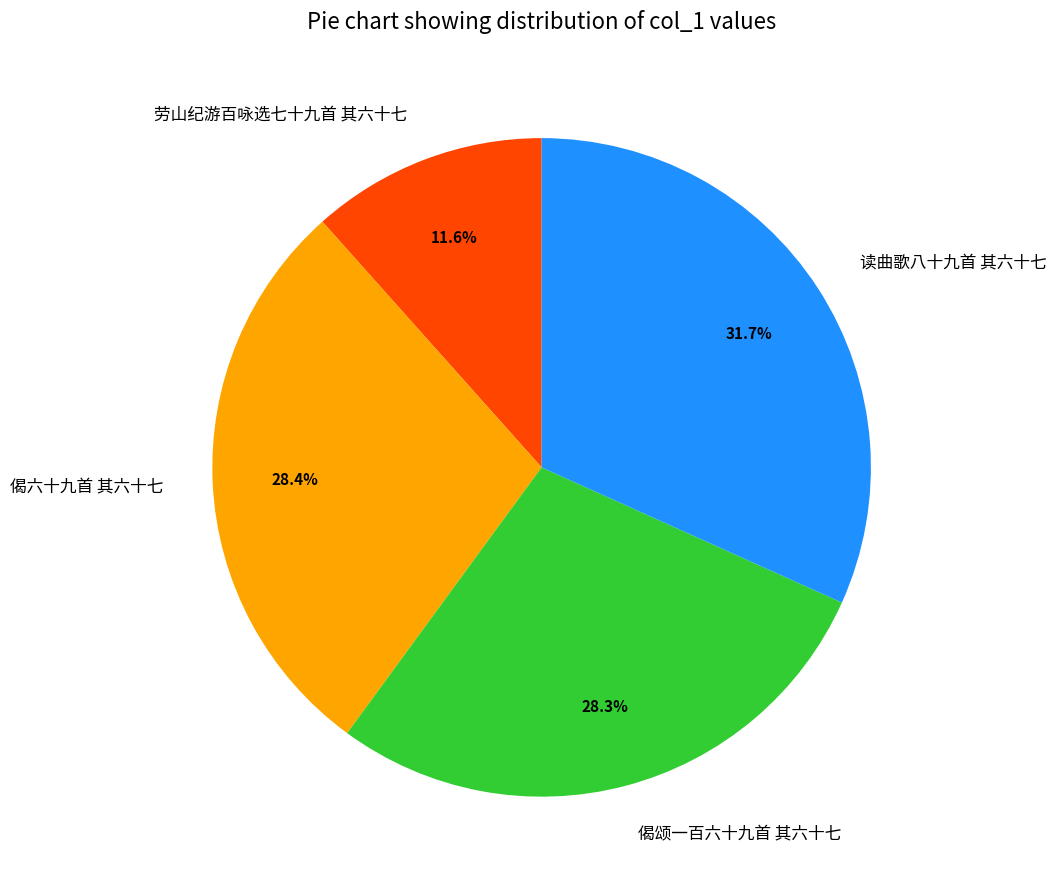

Count the number of slices in the pie.

4